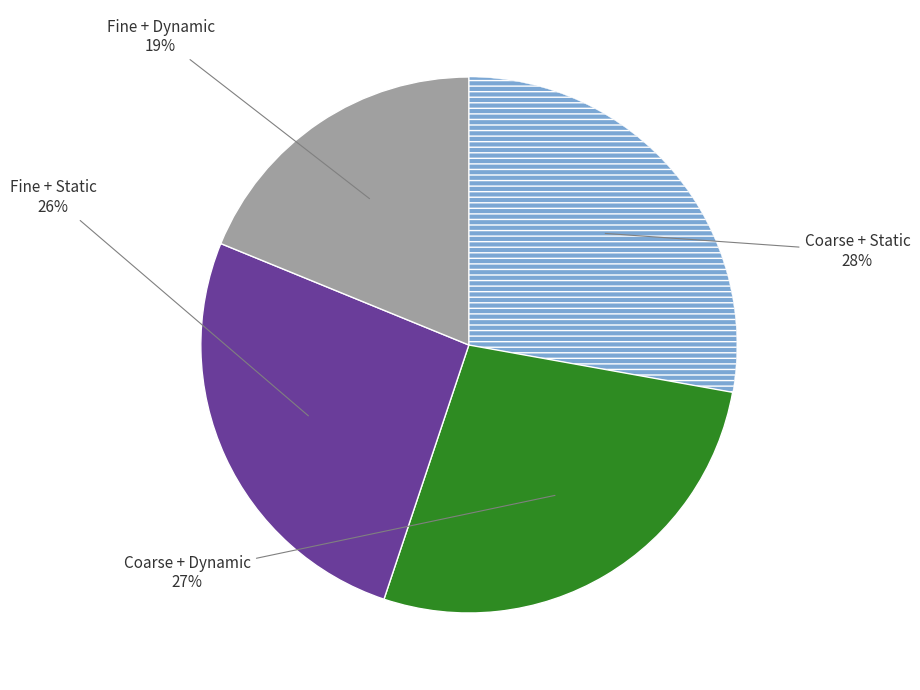

To the nearest percent, what is the difference between the largest and smallest slice percentages?

9%